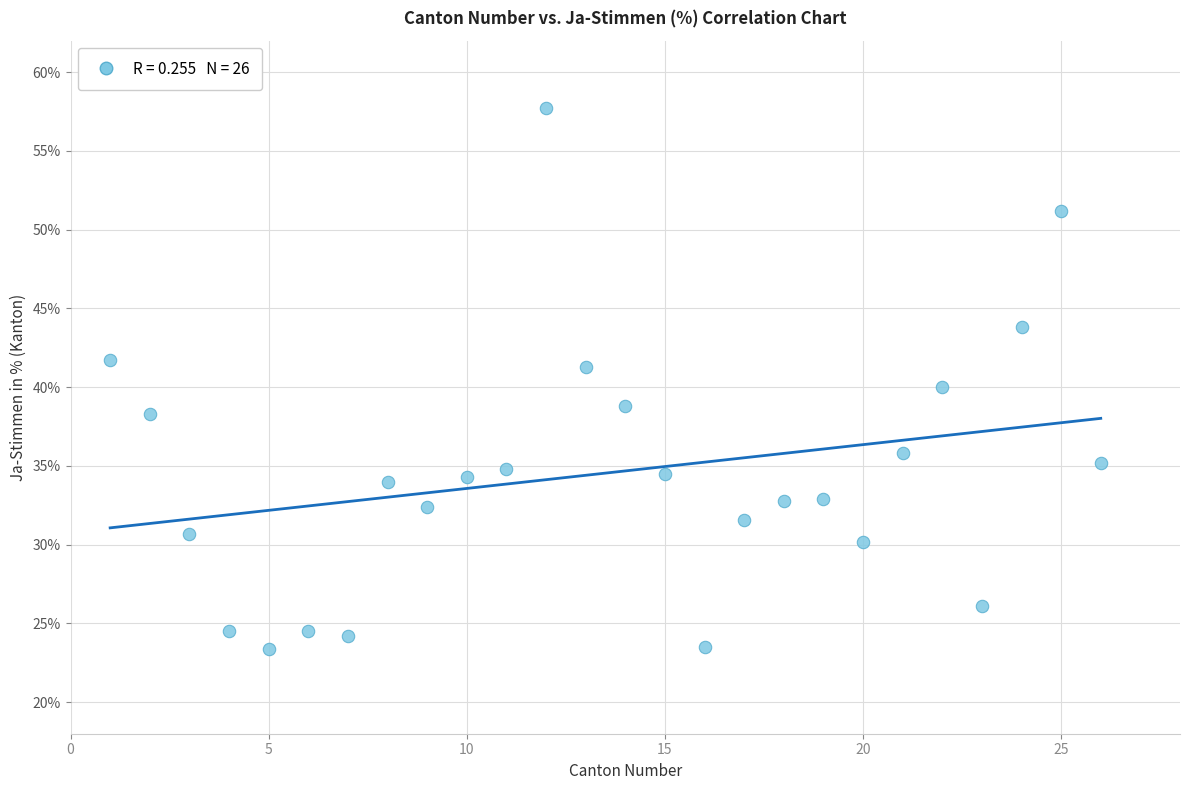

What is the range of X values (max minus min)?

25.0